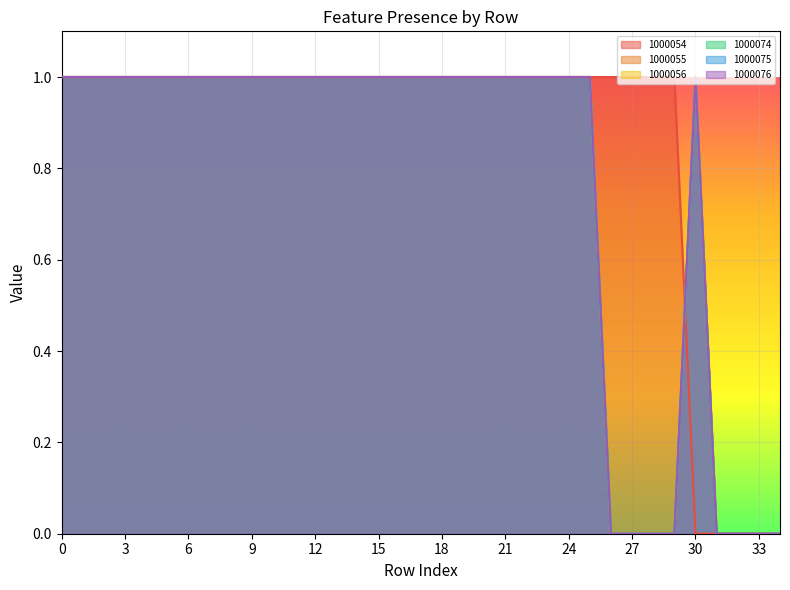

What is the highest value of the 1000055 series?

1